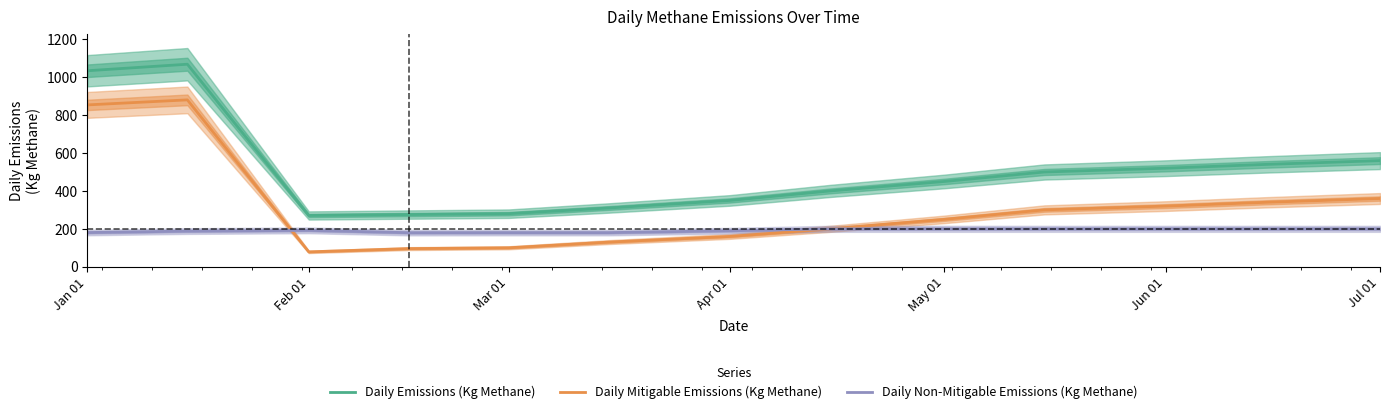

At how many categories does at least one series exceed 615?

2